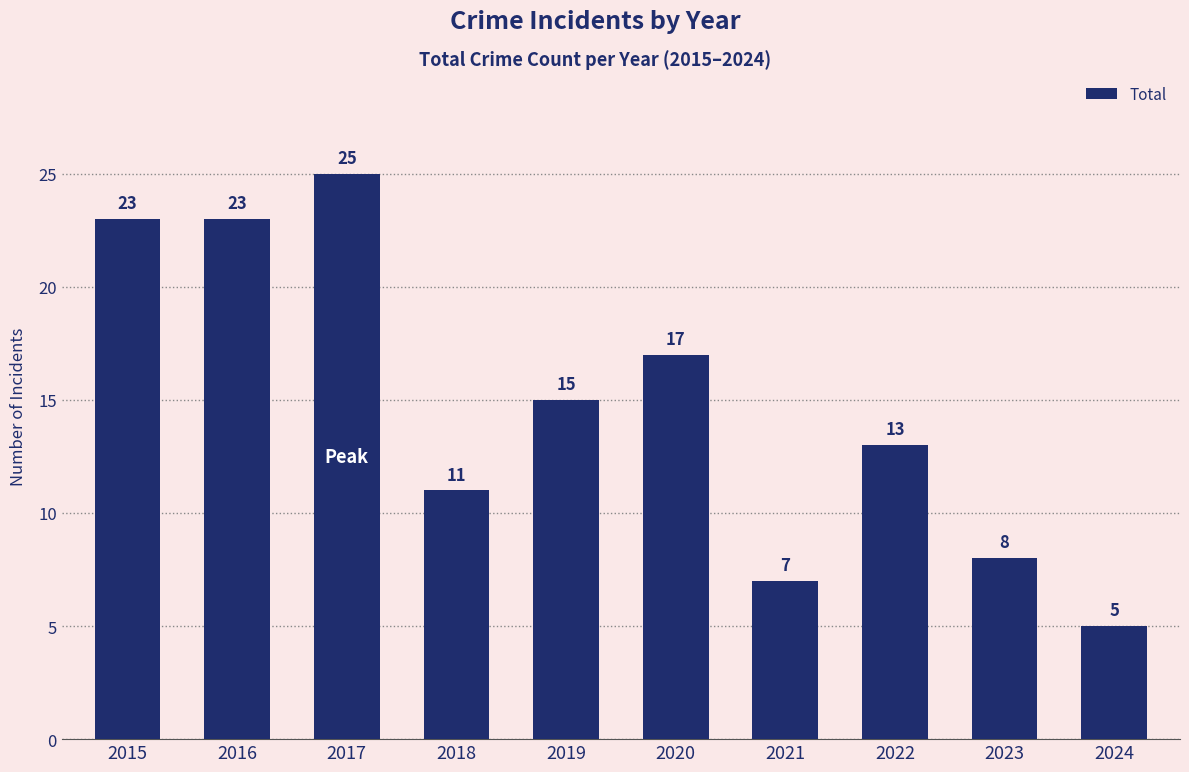

What is the difference between the maximum and minimum values?

20